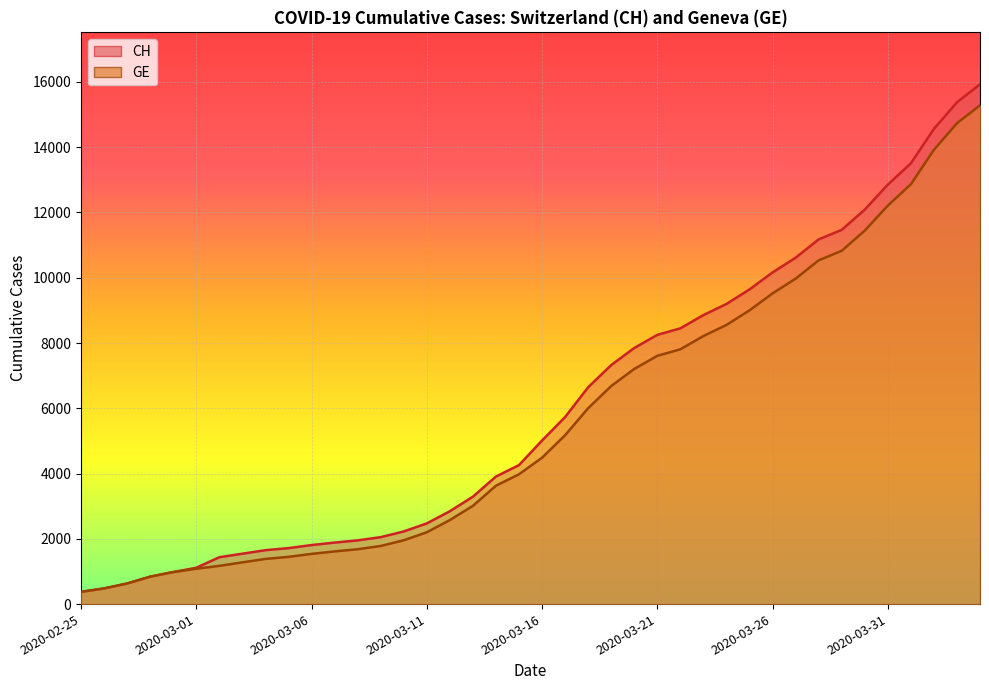

True or false: GE and CH intersect in this chart.

False